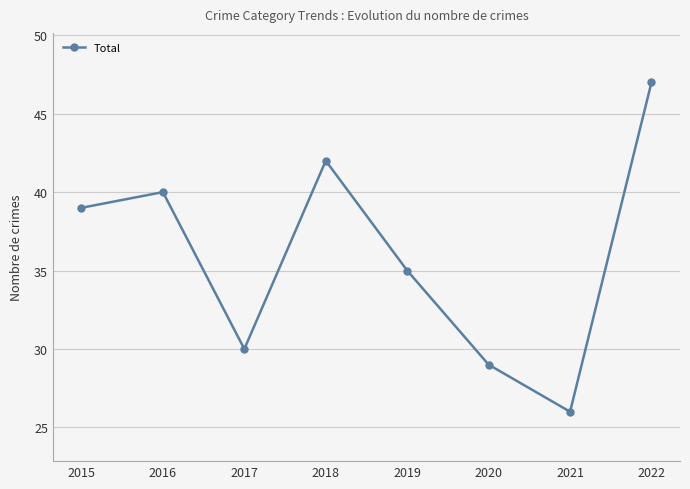

At which category does the data reach its first local peak?

2016